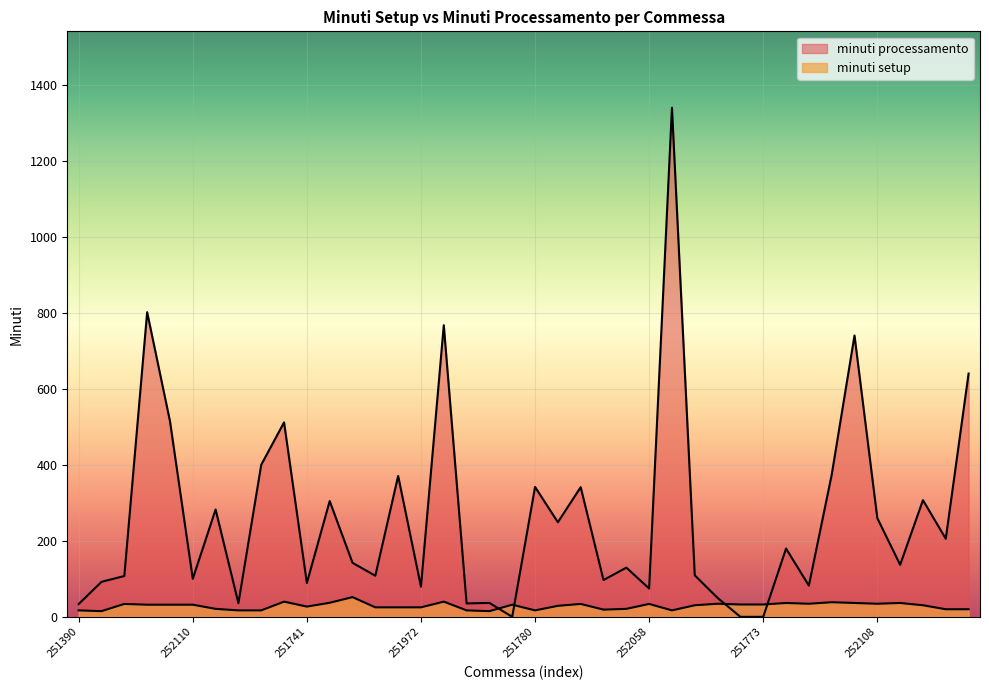

At which label is minuti setup closest to 33?

251070